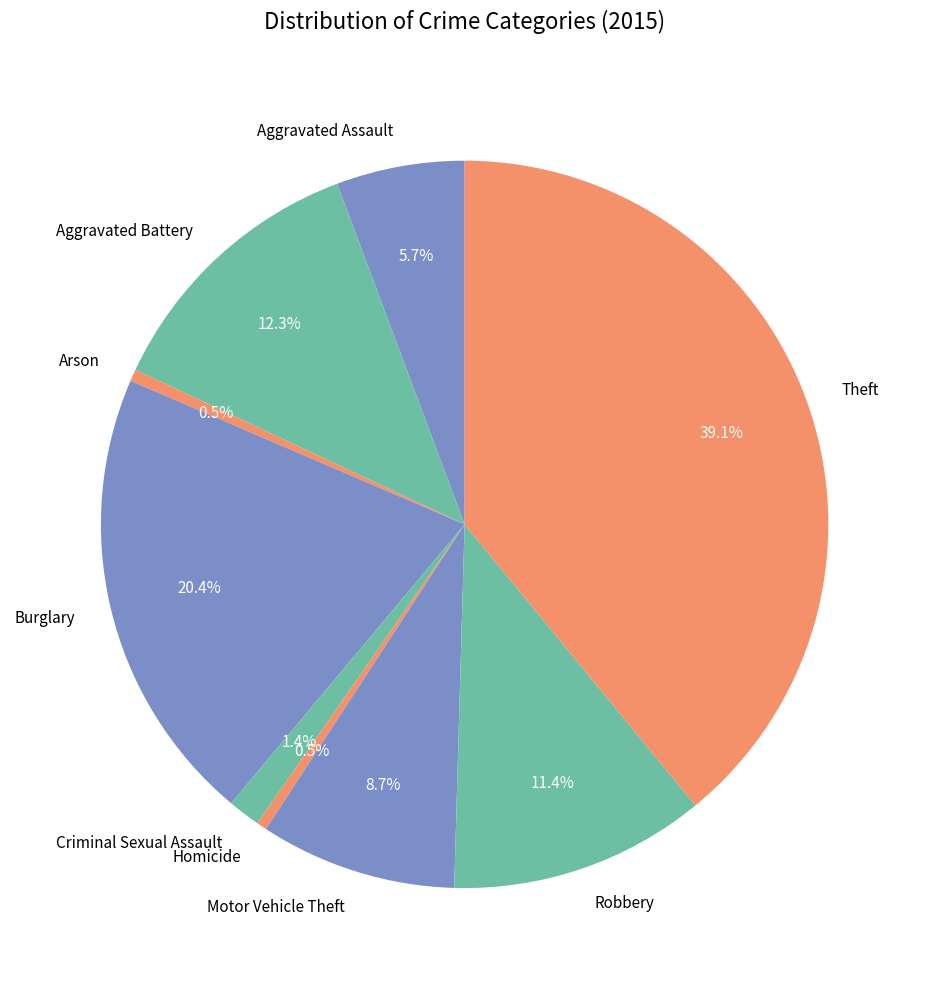

What percentage do Burglary and Motor Vehicle Theft together represent?

29.1%